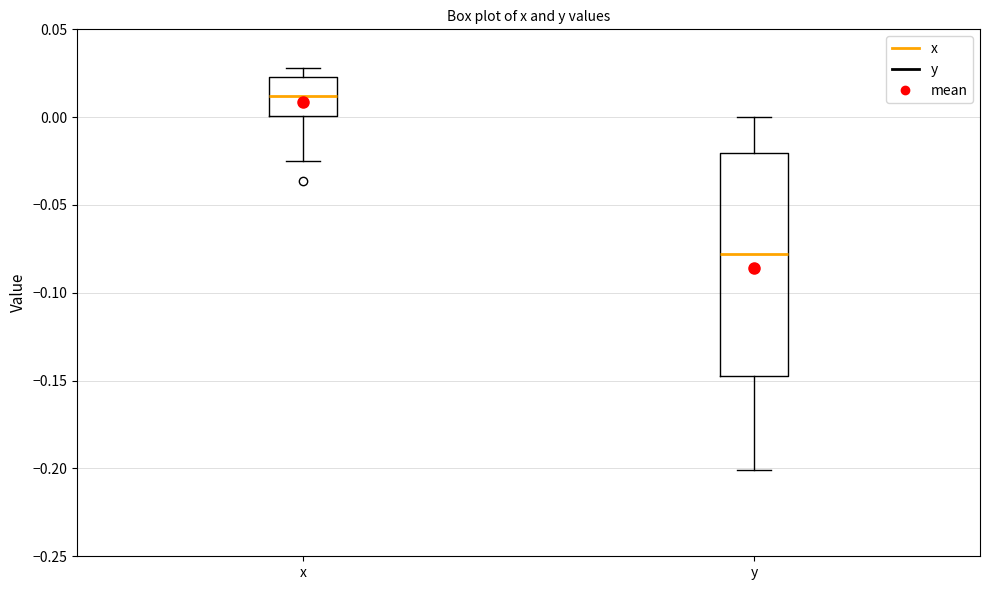

Reading left to right, transcribe this box plot: for each box, give where its median line is, the range the box spans, and where its two whiskers end, as read against the y-axis. The values are not printed on the chart, so give them approximately, as read against the axis.

x: median 0.010, box 0.000 to 0.025, whiskers -0.025 to 0.030
y: median -0.080, box -0.145 to -0.020, whiskers -0.200 to 0.000